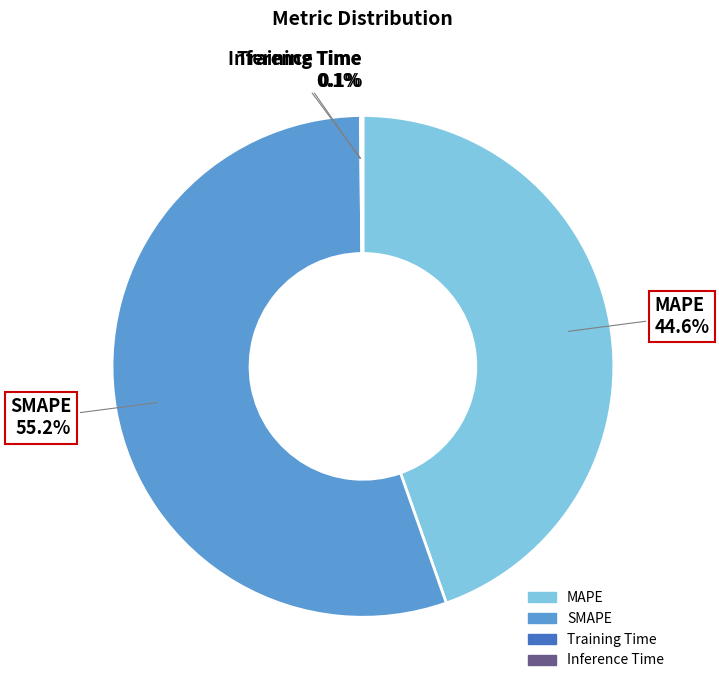

Do SMAPE and MAPE together represent more than half of the pie?

Yes